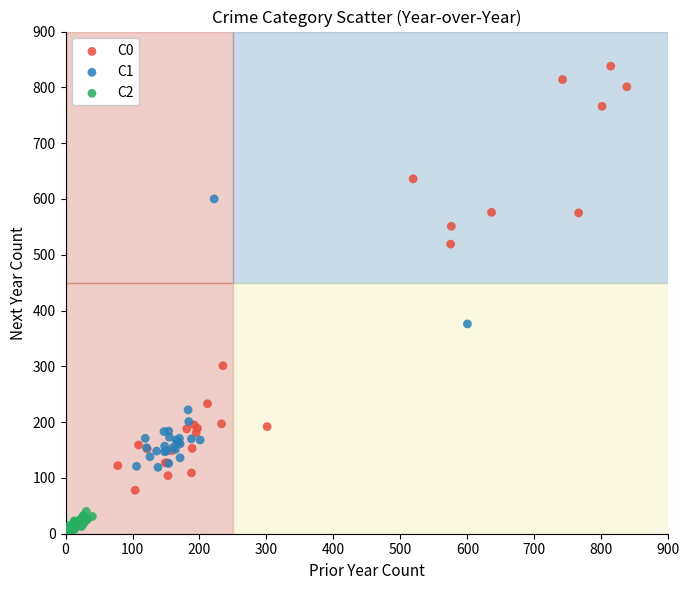

Which series contains the lowest Y value?

C2